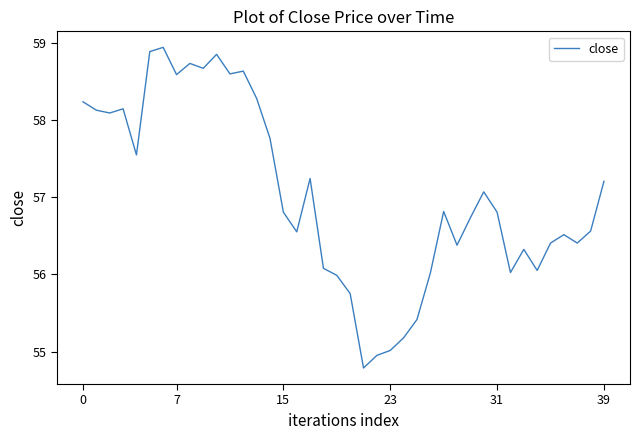

What is the maximum value shown in the chart?

58.9